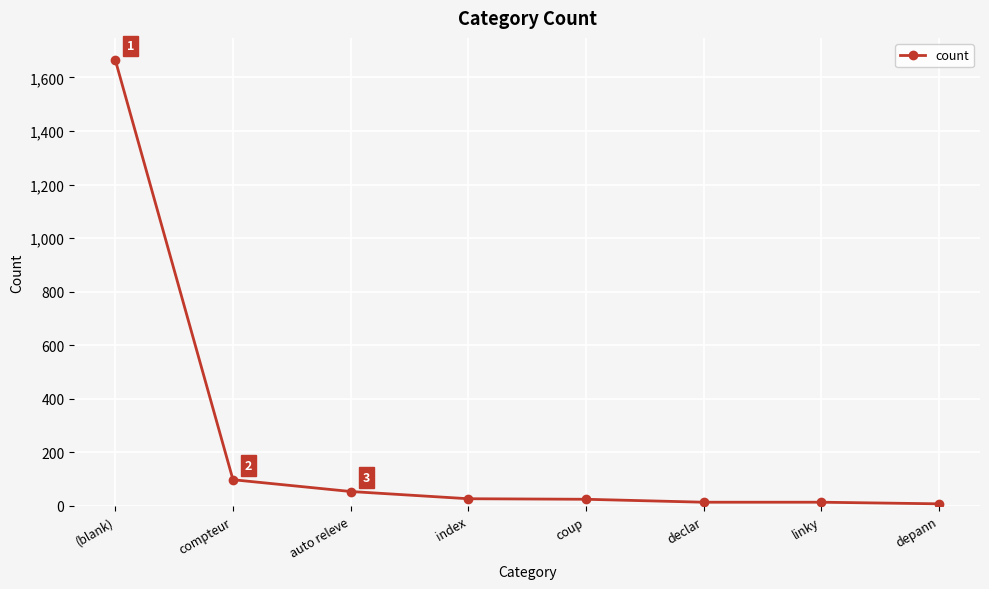

What is the average value?

238